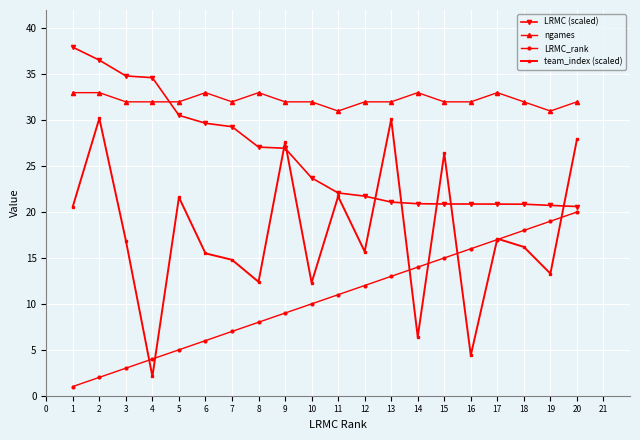

Which series has the largest total across all categories?

ngames